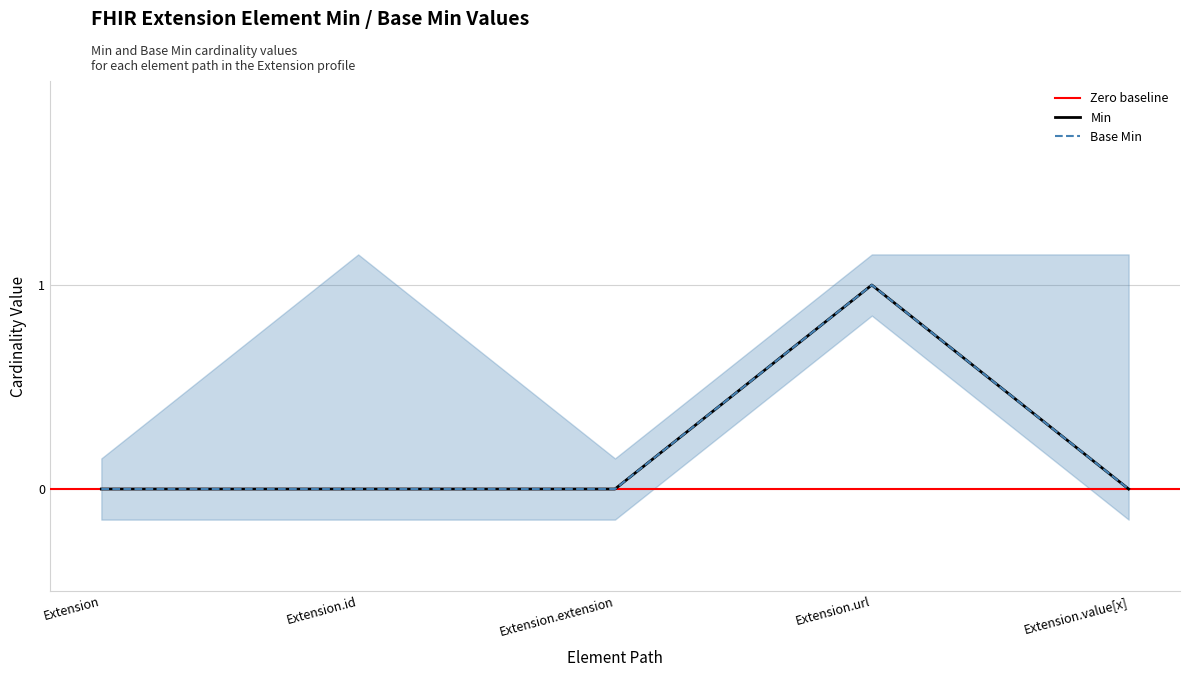

How many interior local peaks does the Min series have?

1